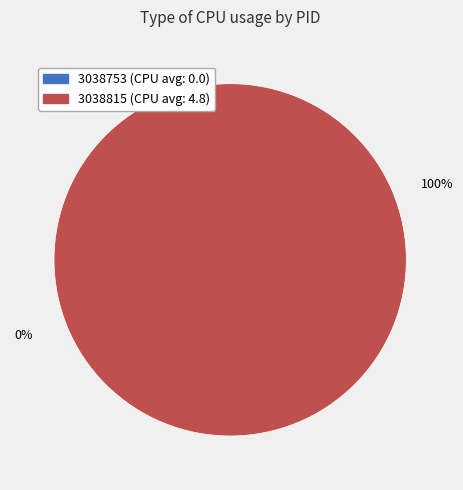

To the nearest percent, what is the combined percentage of 3038753 and 3038815?

100%